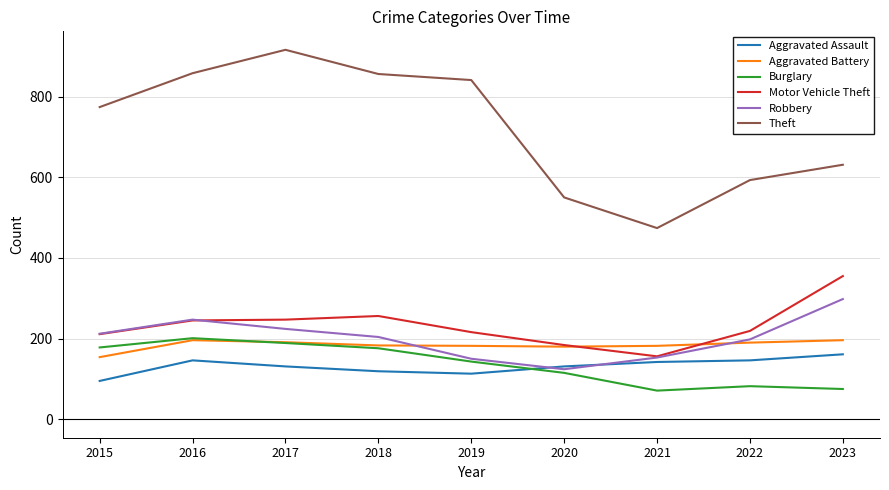

True or false: Burglary has more than 0 interior local peaks.

True